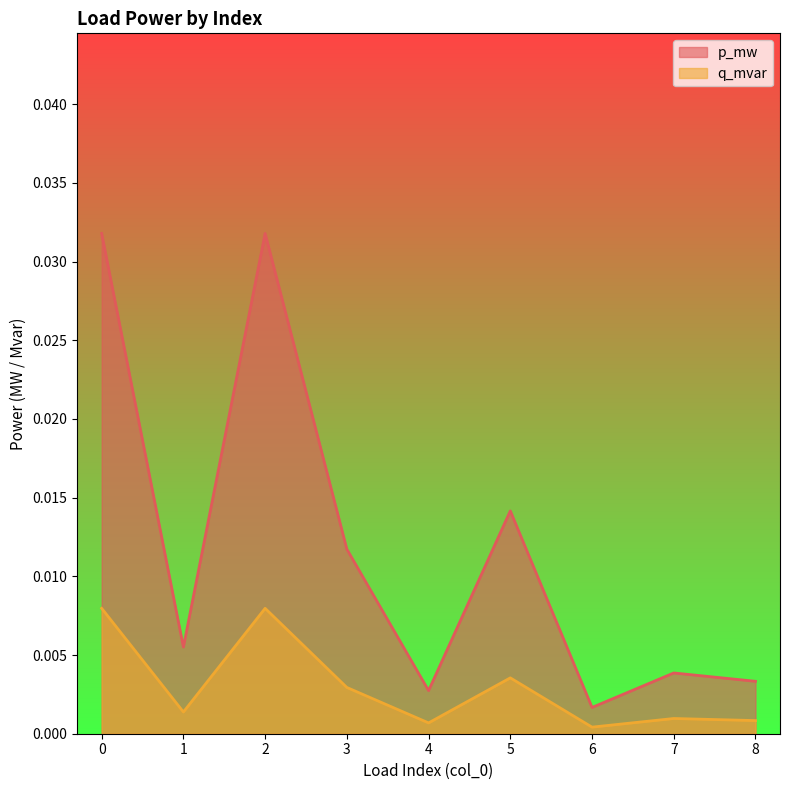

How many interior local valleys does the q_mvar series have?

3